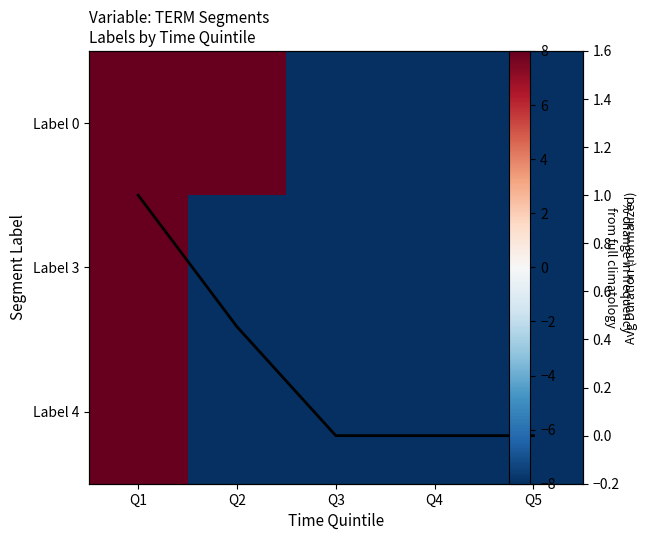

What is the difference between the maximum and second lowest values in the row_2 series?

16.0